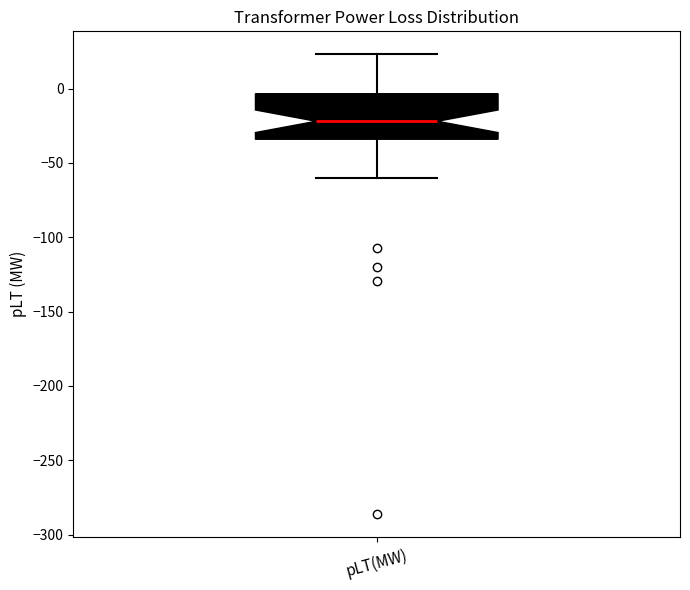

Read this box plot against the y-axis: the position of the median line, the range covered by the box, and the ends of both whiskers. The values are not printed on the chart, so give them approximately, as read against the axis.

median -20, box -35 to -5, whiskers -60 to 25